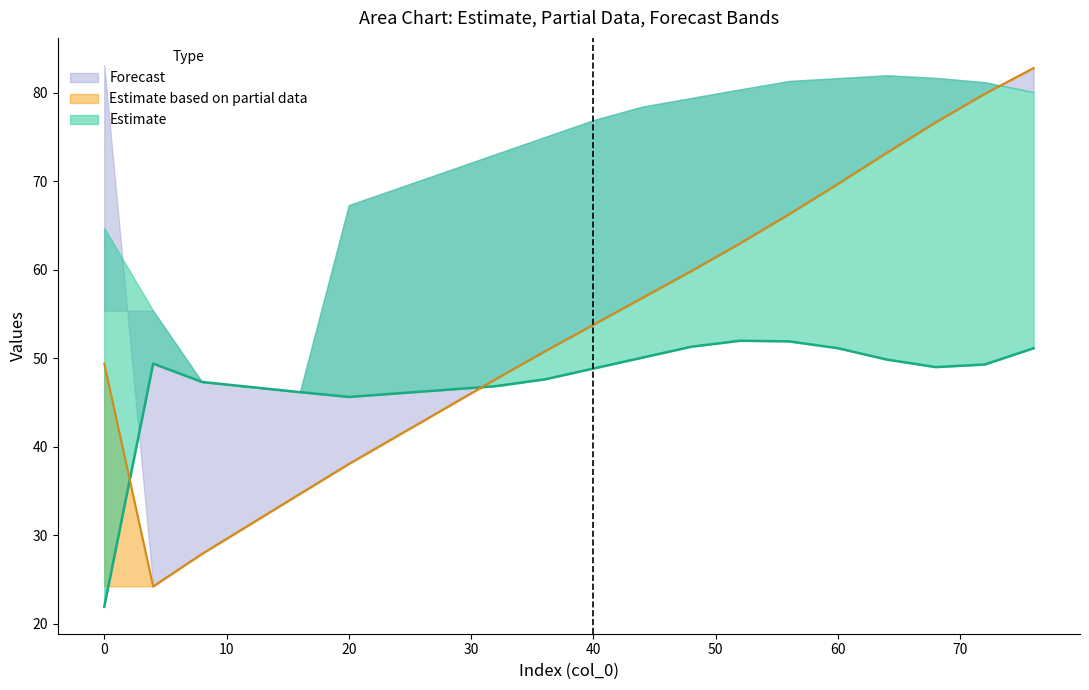

True or false: col_5 and col_3 intersect in this chart.

False